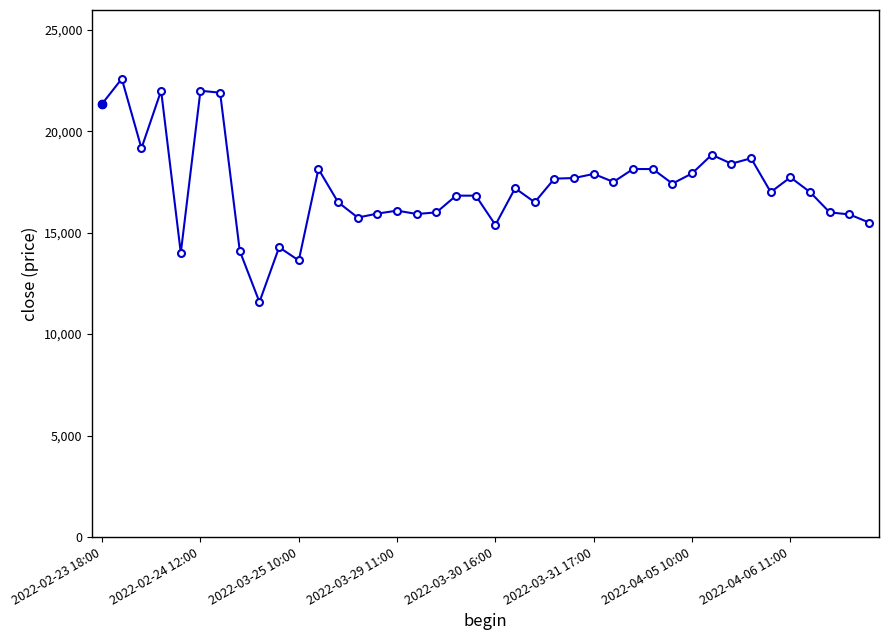

What is the average value?

17276